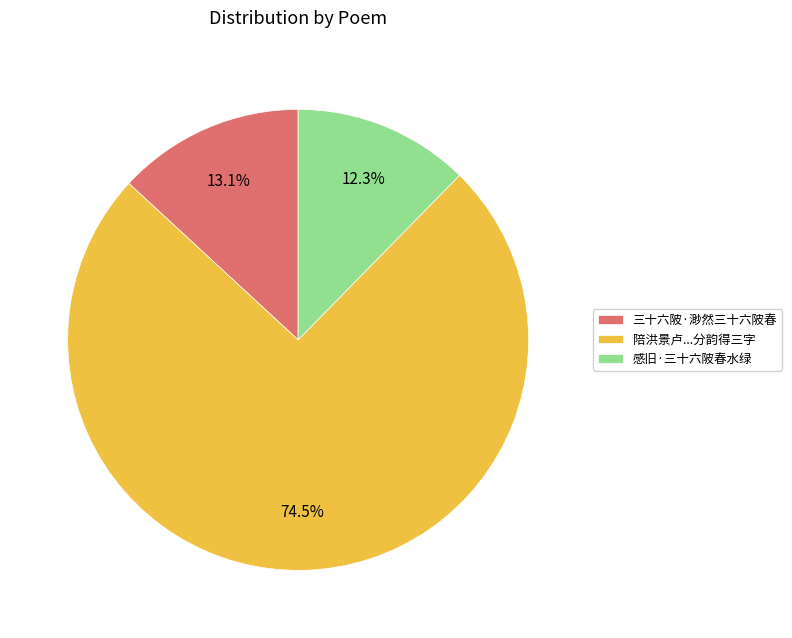

What percentage is the 三十六陂·渺然三十六陂春 slice, to the nearest percent?

13%